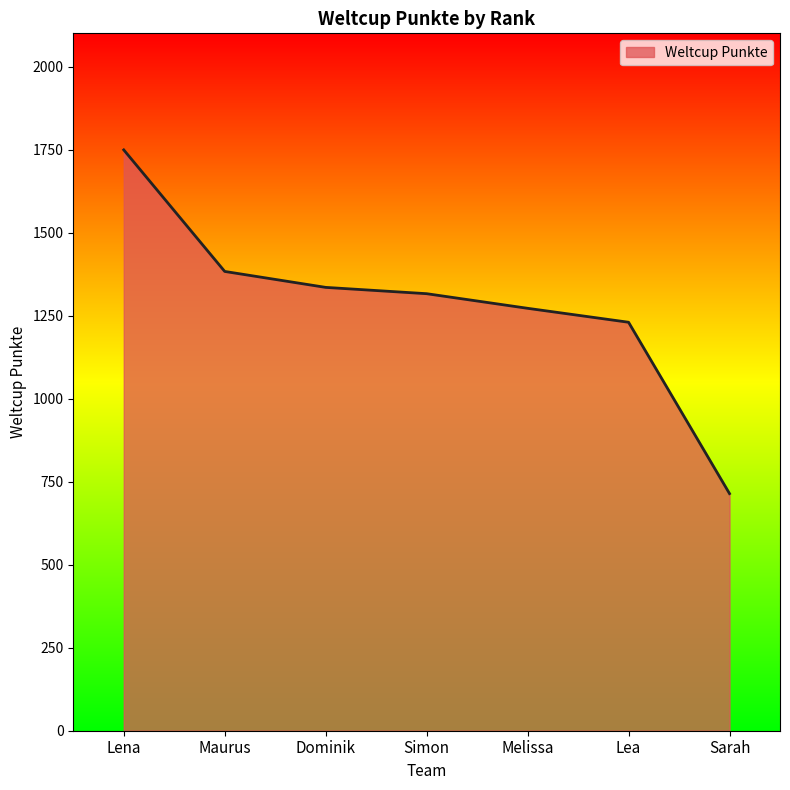

Between Maurus and Lena, which is larger?

Lena